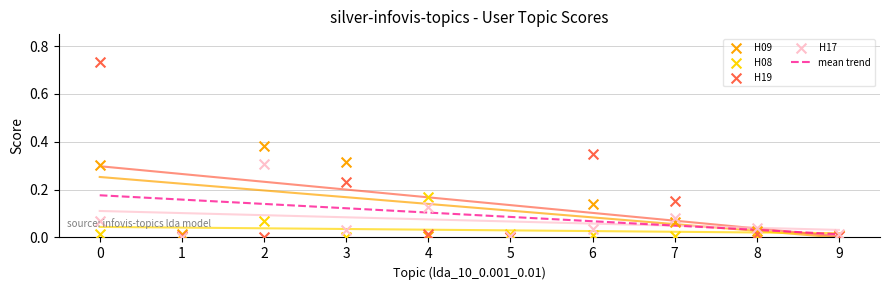

Which series has the largest total across all categories?

H19